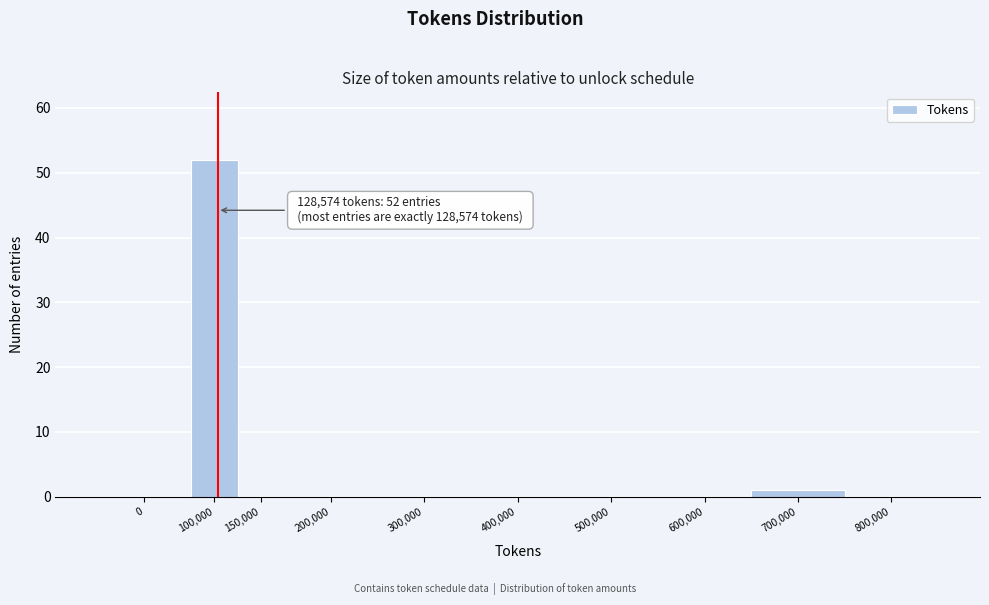

Reading left to right, transcribe all the data shown in this chart.

0=0	100,000=52	150,000=0	200,000=0	300,000=0	400,000=0	500,000=0	600,000=0	700,000=1	800,000=0